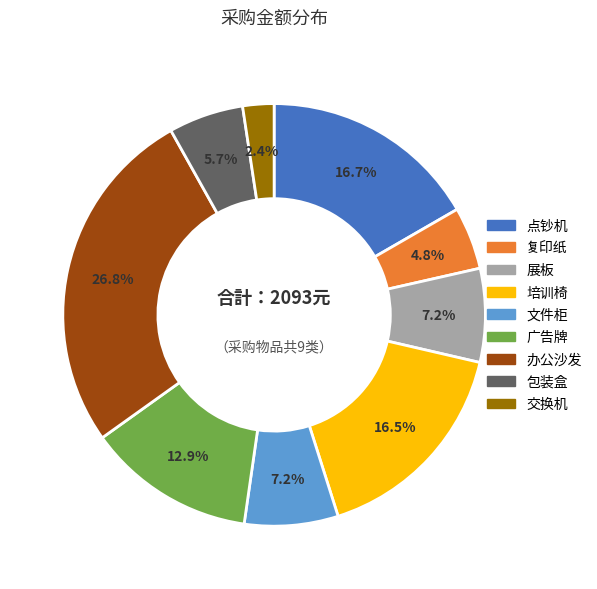

How many segments does this pie chart have?

9